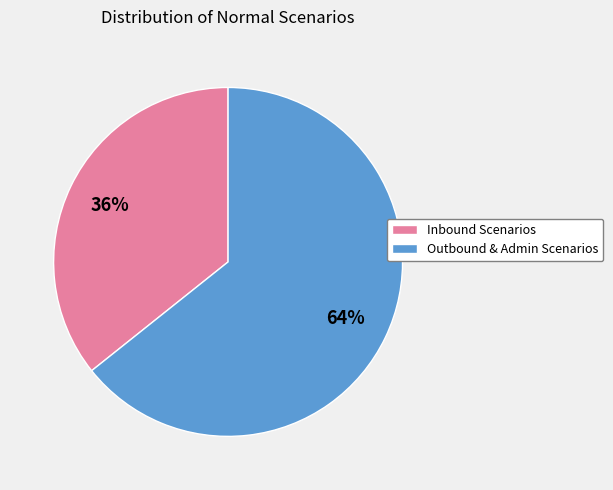

To the nearest percent, what percentage of the pie is Outbound & Admin Scenarios?

64%